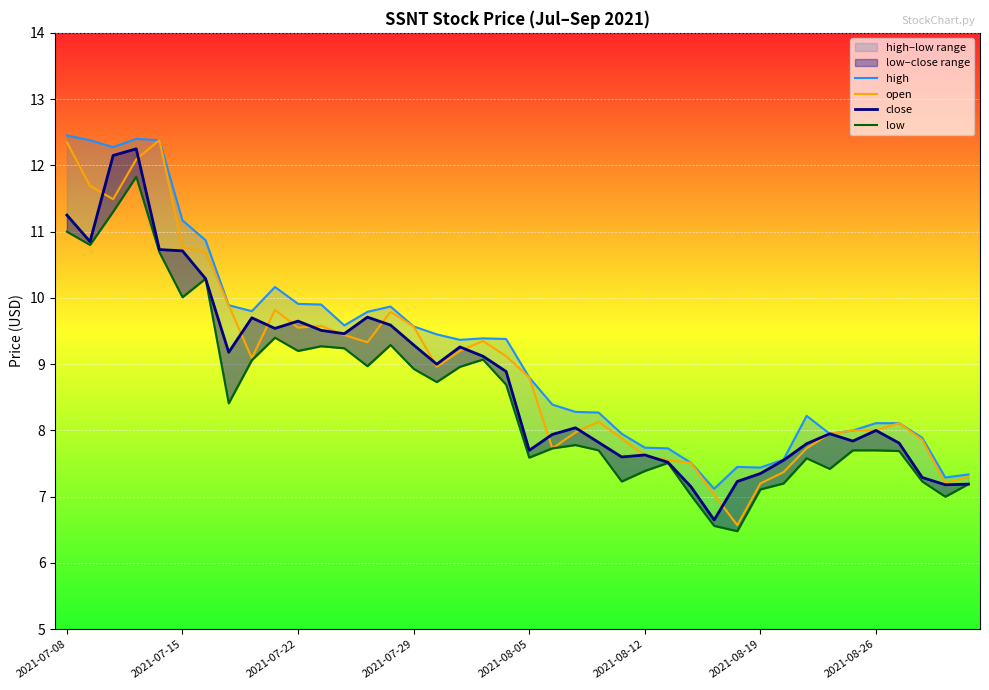

What is the minimum value for close?

6.7